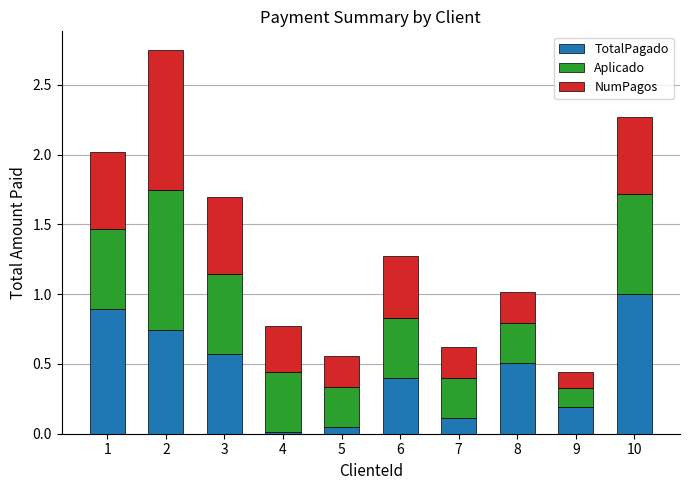

At which label does TotalPagado reach its peak?

10